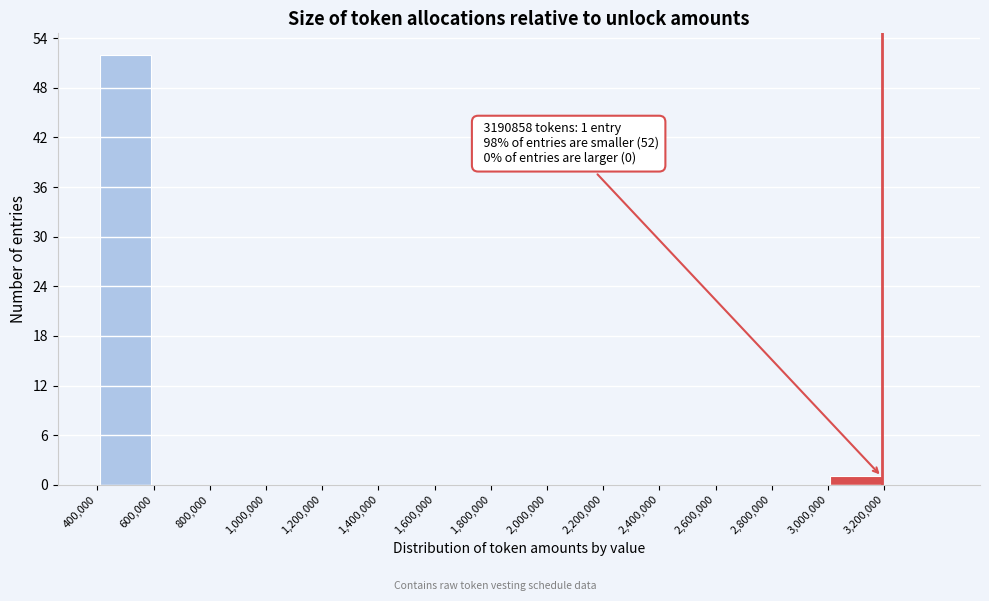

Which range on the x-axis has the tallest bar?

400000 to 600000